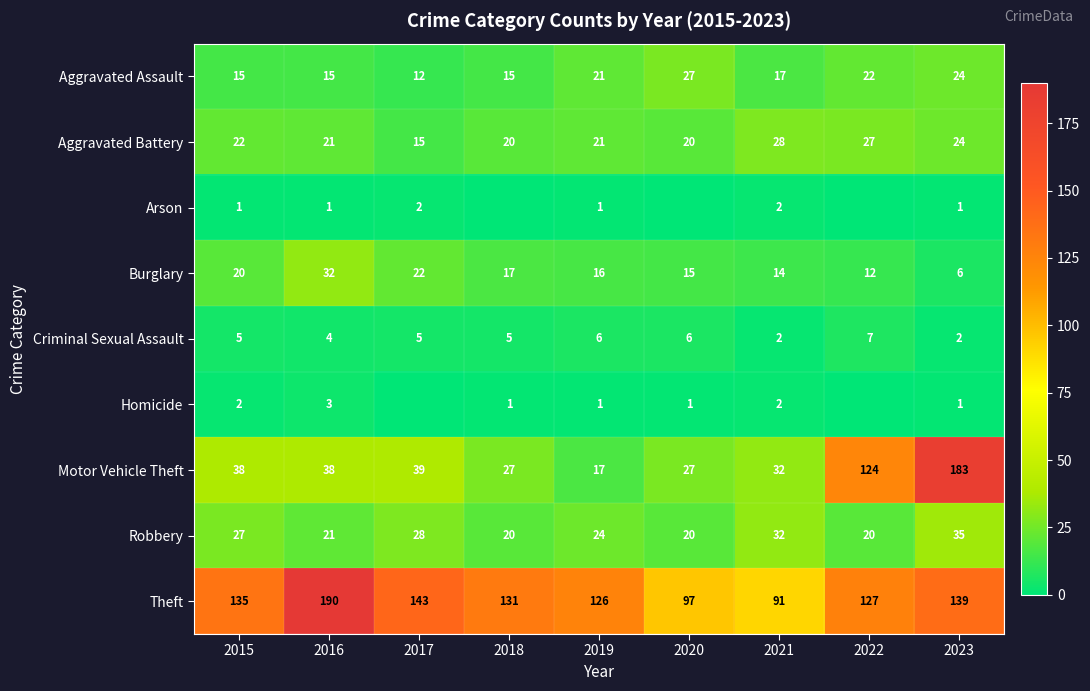

What is the average value of the Burglary series?

17